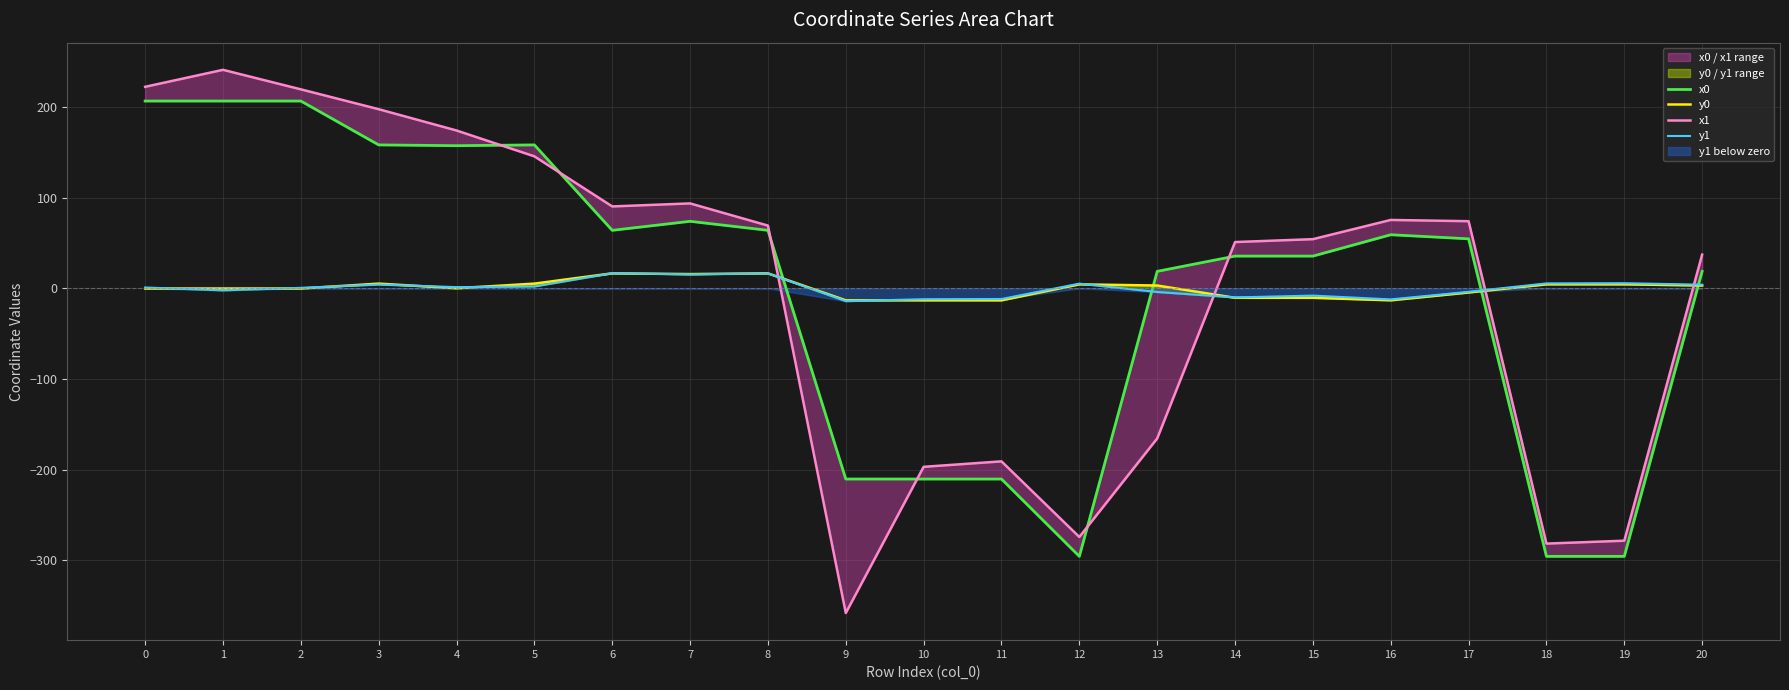

Reading left to right, transcribe all the data shown in this chart.

x0: 206.5	206.5	206.5	158.2	157.3	158.2	64.0	73.9	64.0	-210.3	-210.3	-210.3	-295.5	18.7	35.5	35.5	59.1	54.6	-295.5	-295.5	18.7
y0: -0.2	-0.2	-0.2	5.2	0.1	5.2	16.5	15.7	16.5	-13.2	-13.2	-13.2	4.4	3.1	-10.4	-10.4	-13.2	-4.6	4.4	4.4	3.1
x1: 222.2	240.9	219.4	197.5	174.1	145.5	90.3	93.7	69.2	-358.0	-196.8	-190.8	-274.1	-165.5	51.0	54.2	75.4	74.0	-281.4	-278.2	37.2
y1: 0.9	-2.2	0.6	4.2	1.4	2.1	16.7	15.4	16.4	-14.1	-12.0	-11.7	5.2	-4.0	-10.0	-8.0	-12.2	-3.8	5.5	5.7	4.0